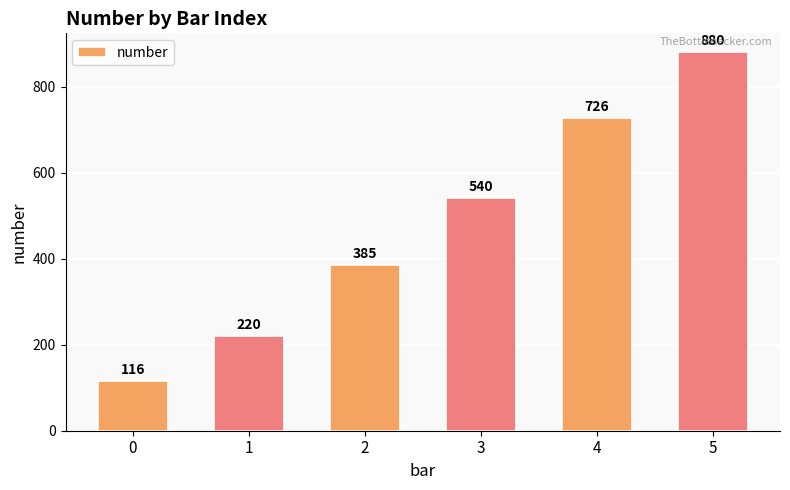

Rank the categories by value from highest to lowest.

5, 4, 3, 2, 1, 0